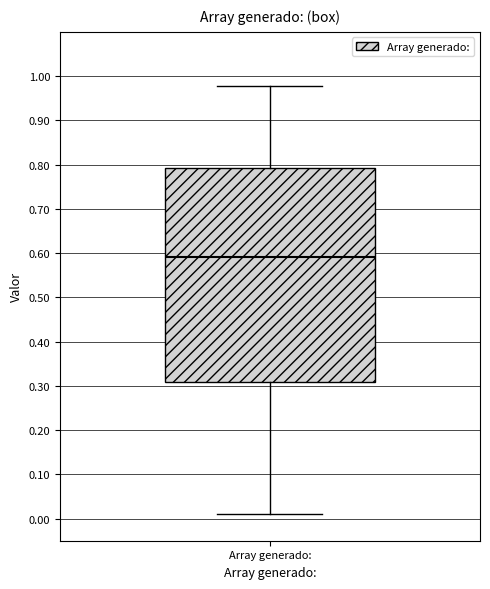

Where does the upper whisker of the box for Array generado: end on the y-axis? The values are not printed on the chart, so give them approximately, as read against the axis.

0.98